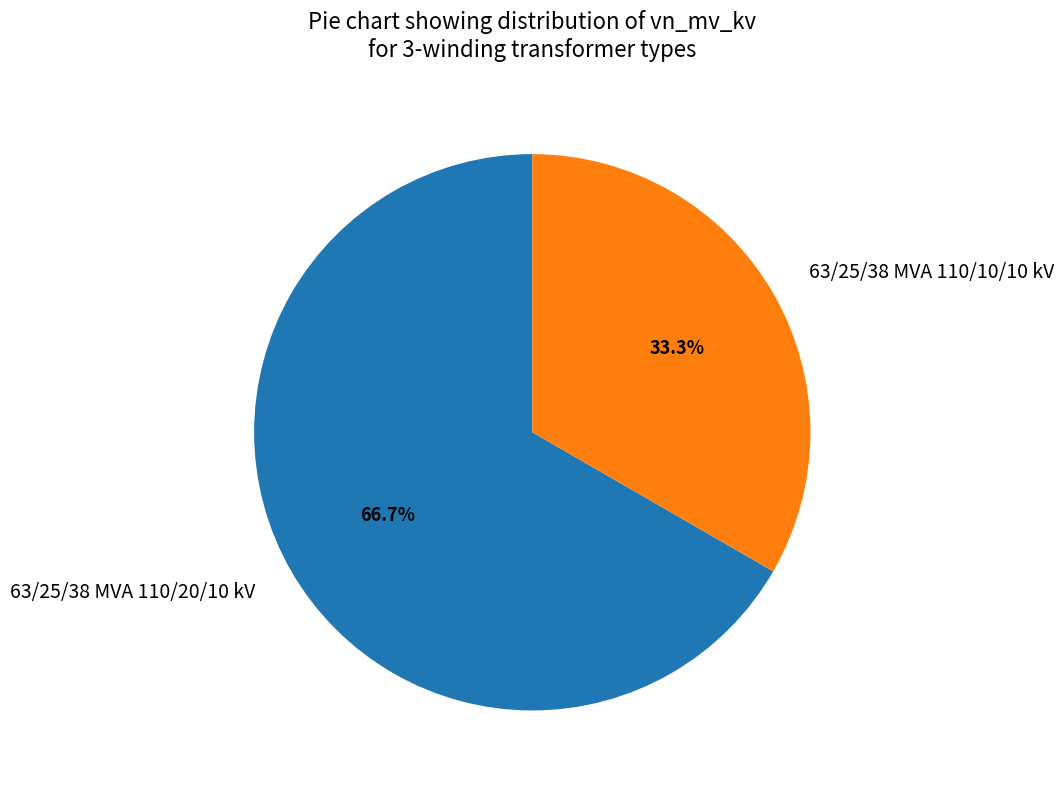

To the nearest percent, what percentage of the pie is 63/25/38 MVA 110/20/10 kV?

67%